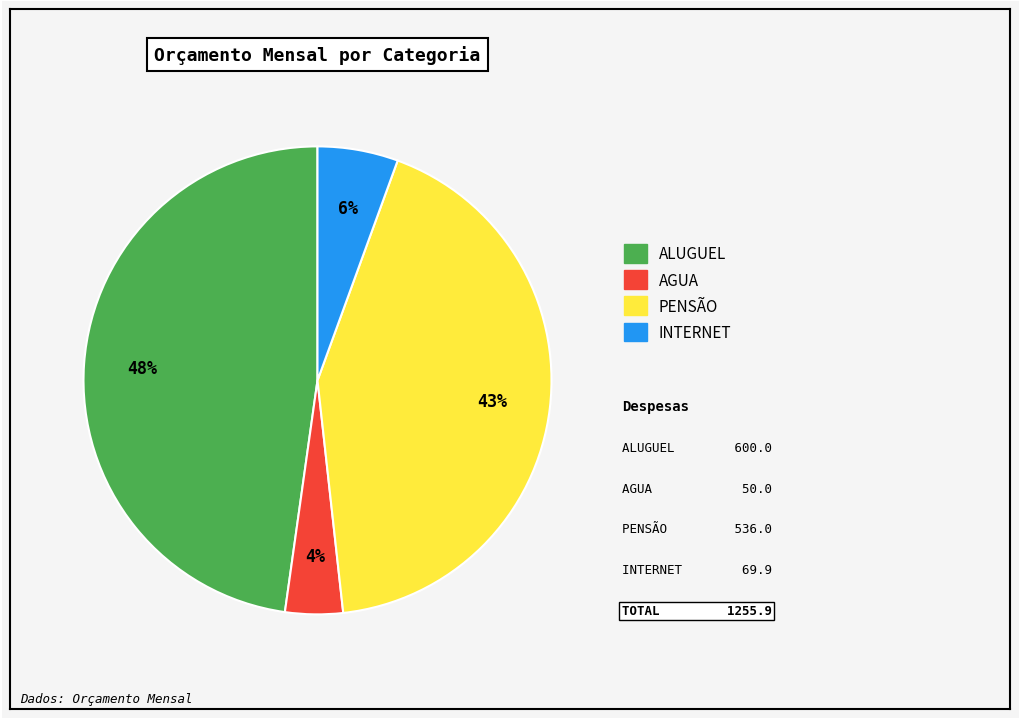

Is the sum of ALUGUEL and AGUA greater than half?

Yes